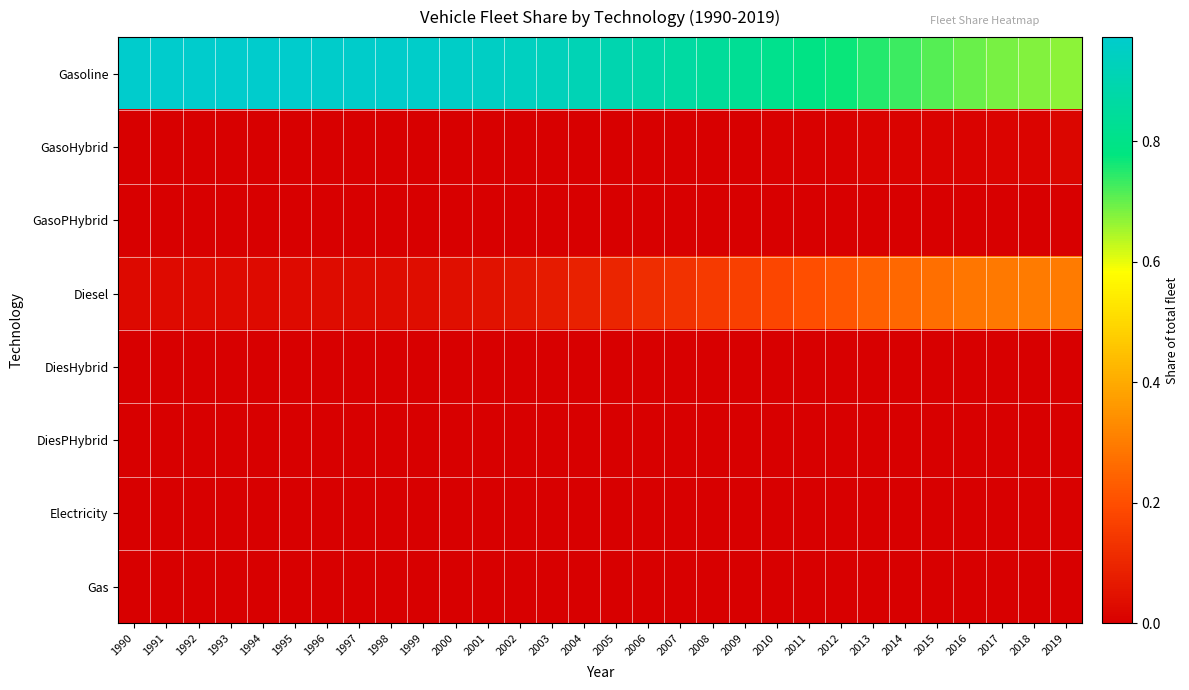

Reading left to right, what are all the values shown in this chart?

Gasoline: 1990=1.0	1991=1.0	1992=1.0	1993=1.0	1994=1.0	1995=1.0	1996=1.0	1997=1.0	1998=1.0	1999=1.0	2000=1.0	2001=1.0	2002=0.9	2003=0.9	2004=0.9	2005=0.9	2006=0.9	2007=0.9	2008=0.8	2009=0.8	2010=0.8	2011=0.8	2012=0.8	2013=0.7	2014=0.7	2015=0.7	2016=0.7	2017=0.7	2018=0.7	2019=0.7
GasoHybrid: 1990=0.0	1991=0.0	1992=0.0	1993=0.0	1994=0.0	1995=0.0	1996=0.0	1997=0.0	1998=0.0	1999=0.0	2000=0.0	2001=0.0	2002=0.0	2003=0.0	2004=0.0	2005=0.0	2006=0.0	2007=0.0	2008=0.0	2009=0.0	2010=0.0	2011=0.0	2012=0.0	2013=0.0	2014=0.0	2015=0.0	2016=0.0	2017=0.0	2018=0.0	2019=0.0
GasoPHybrid: 1990=0.0	1991=0.0	1992=0.0	1993=0.0	1994=0.0	1995=0.0	1996=0.0	1997=0.0	1998=0.0	1999=0.0	2000=0.0	2001=0.0	2002=0.0	2003=0.0	2004=0.0	2005=0.0	2006=0.0	2007=0.0	2008=0.0	2009=0.0	2010=0.0	2011=0.0	2012=0.0	2013=0.0	2014=0.0	2015=0.0	2016=0.0	2017=0.0	2018=0.0	2019=0.0
Diesel: 1990=0.0	1991=0.0	1992=0.0	1993=0.0	1994=0.0	1995=0.0	1996=0.0	1997=0.0	1998=0.0	1999=0.0	2000=0.0	2001=0.0	2002=0.1	2003=0.1	2004=0.1	2005=0.1	2006=0.1	2007=0.1	2008=0.1	2009=0.2	2010=0.2	2011=0.2	2012=0.2	2013=0.2	2014=0.3	2015=0.3	2016=0.3	2017=0.3	2018=0.3	2019=0.3
DiesHybrid: 1990=0.0	1991=0.0	1992=0.0	1993=0.0	1994=0.0	1995=0.0	1996=0.0	1997=0.0	1998=0.0	1999=0.0	2000=0.0	2001=0.0	2002=0.0	2003=0.0	2004=0.0	2005=0.0	2006=0.0	2007=0.0	2008=0.0	2009=0.0	2010=0.0	2011=0.0	2012=0.0	2013=0.0	2014=0.0	2015=0.0	2016=0.0	2017=0.0	2018=0.0	2019=0.0
DiesPHybrid: 1990=0.0	1991=0.0	1992=0.0	1993=0.0	1994=0.0	1995=0.0	1996=0.0	1997=0.0	1998=0.0	1999=0.0	2000=0.0	2001=0.0	2002=0.0	2003=0.0	2004=0.0	2005=0.0	2006=0.0	2007=0.0	2008=0.0	2009=0.0	2010=0.0	2011=0.0	2012=0.0	2013=0.0	2014=0.0	2015=0.0	2016=0.0	2017=0.0	2018=0.0	2019=0.0
Electricity: 1990=0.0	1991=0.0	1992=0.0	1993=0.0	1994=0.0	1995=0.0	1996=0.0	1997=0.0	1998=0.0	1999=0.0	2000=0.0	2001=0.0	2002=0.0	2003=0.0	2004=0.0	2005=0.0	2006=0.0	2007=0.0	2008=0.0	2009=0.0	2010=0.0	2011=0.0	2012=0.0	2013=0.0	2014=0.0	2015=0.0	2016=0.0	2017=0.0	2018=0.0	2019=0.0
Gas: 1990=0.0	1991=0.0	1992=0.0	1993=0.0	1994=0.0	1995=0.0	1996=0.0	1997=0.0	1998=0.0	1999=0.0	2000=0.0	2001=0.0	2002=0.0	2003=0.0	2004=0.0	2005=0.0	2006=0.0	2007=0.0	2008=0.0	2009=0.0	2010=0.0	2011=0.0	2012=0.0	2013=0.0	2014=0.0	2015=0.0	2016=0.0	2017=0.0	2018=0.0	2019=0.0